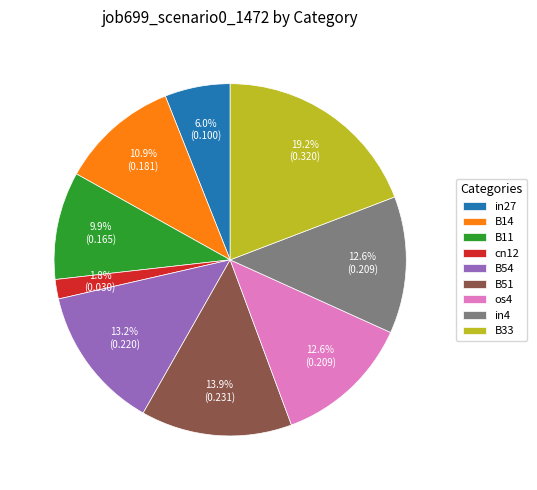

What percentage is the B14 slice, to the nearest percent?

11%